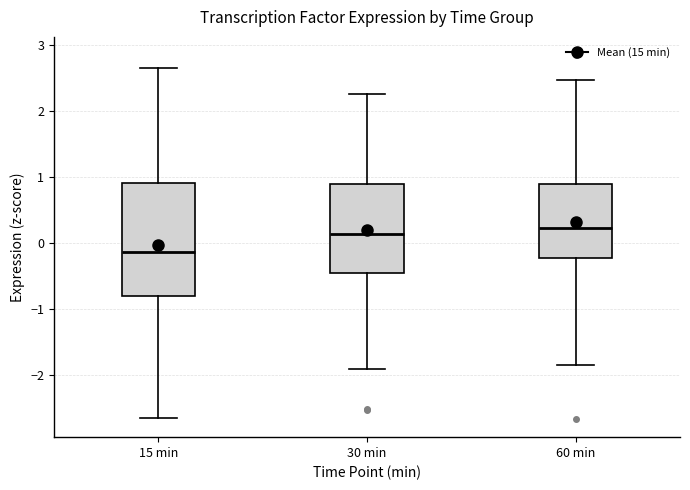

Where does the lower whisker of the box for 60 min end on the y-axis? The values are not printed on the chart, so give them approximately, as read against the axis.

-1.8